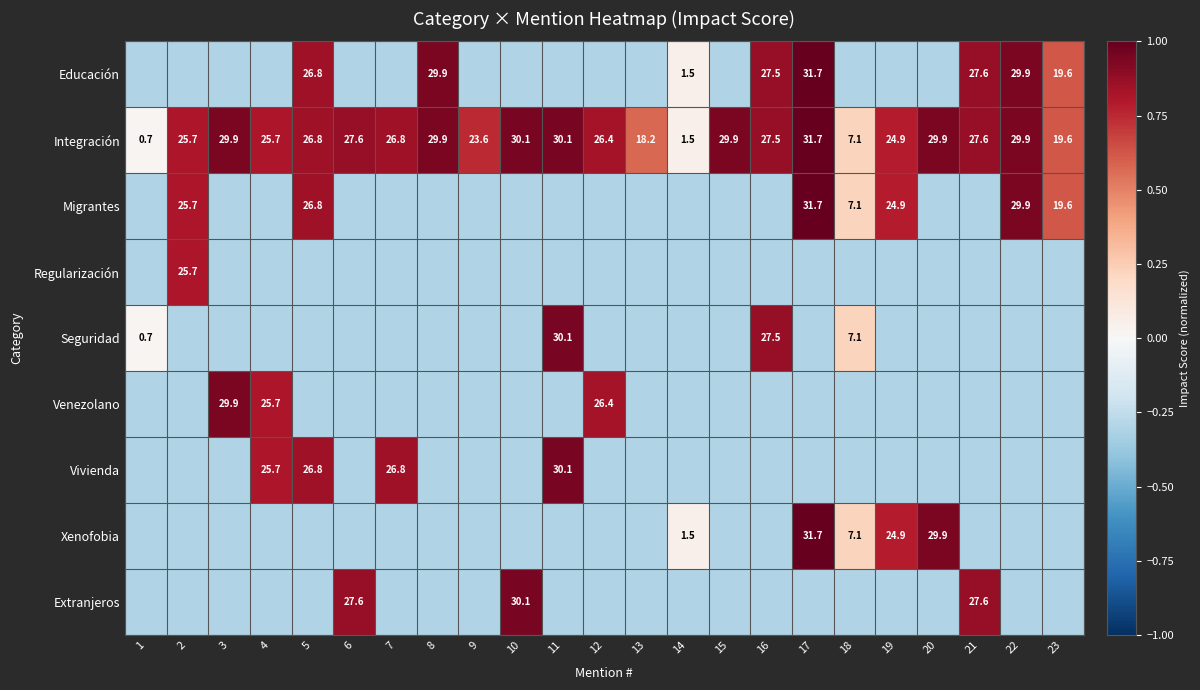

How many negative values does the Regularización series have?

22